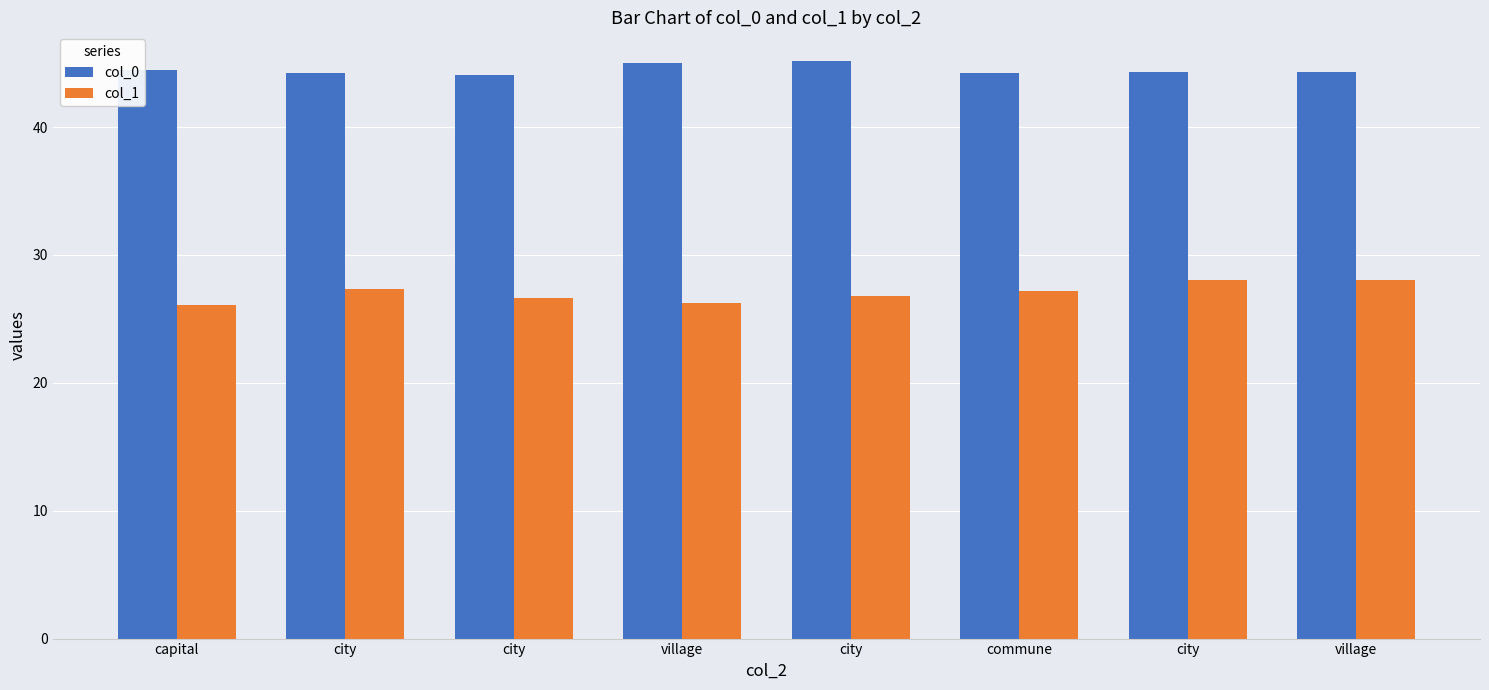

Rank the series by their average value, from highest to lowest.

col_0, col_1